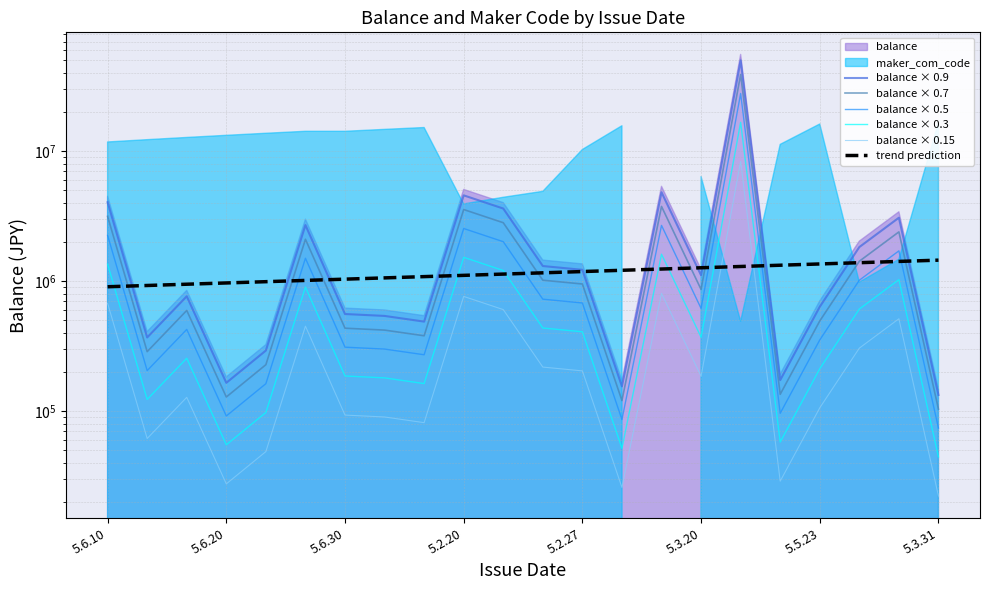

How many data points in balance × 0.9 are above 1109290?

11